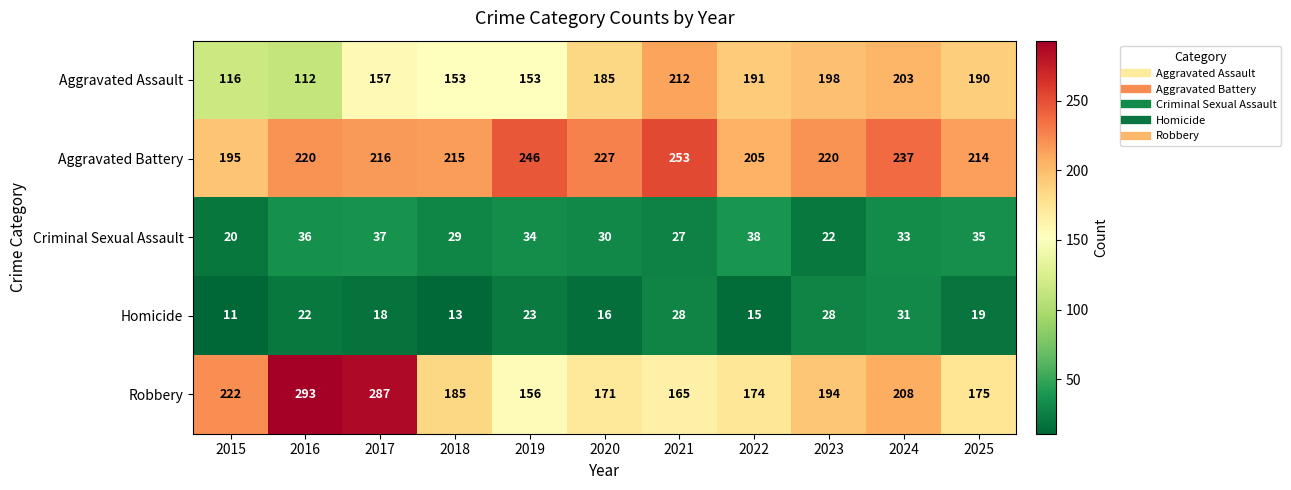

At which label is Aggravated Battery closest to 224?

2020